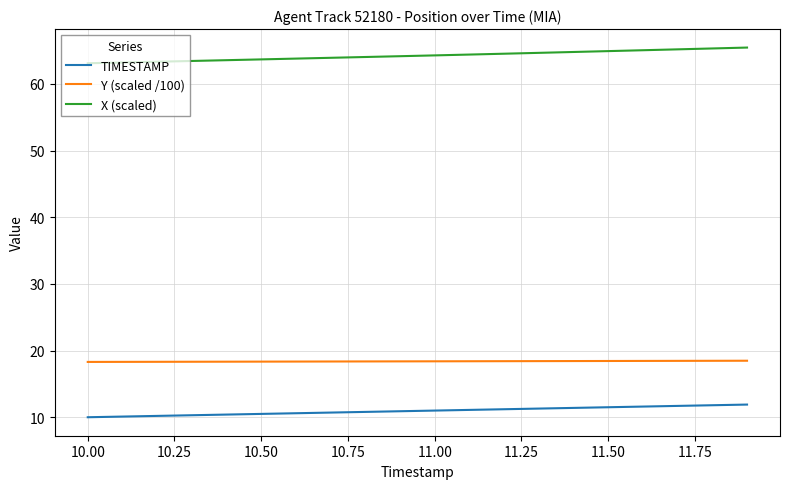

How many distinct data groups are displayed?

3